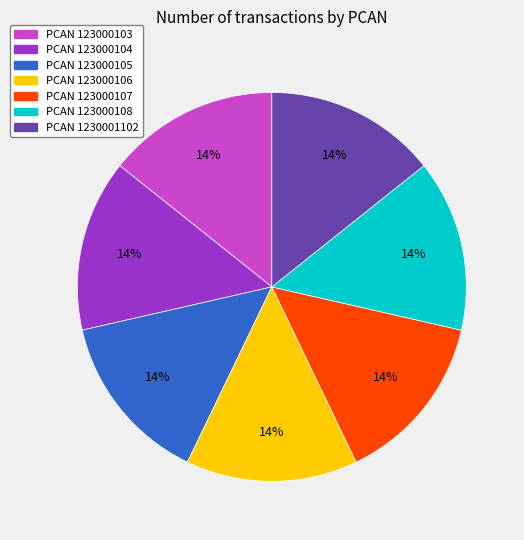

Is there a majority slice in this chart?

No